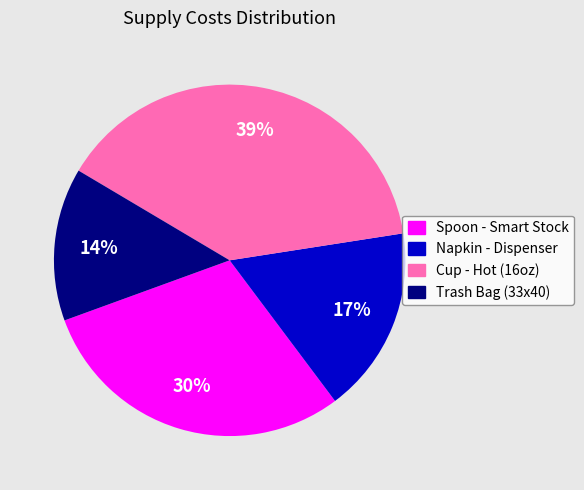

Rank the categories by value from highest to lowest.

Cup - Hot (16oz), Spoon - Smart Stock, Napkin - Dispenser, Trash Bag (33x40)